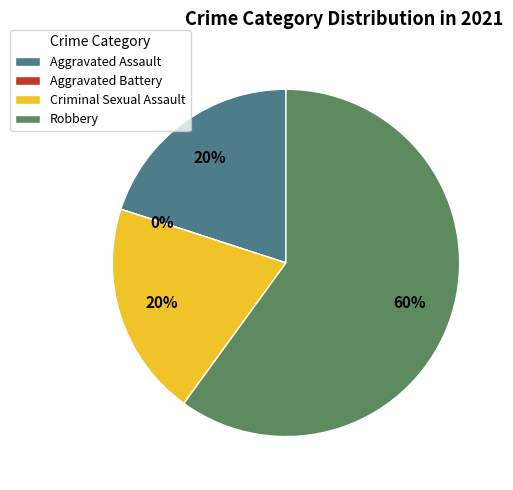

To the nearest percent, what is the combined percentage of Aggravated Assault and Robbery?

80%